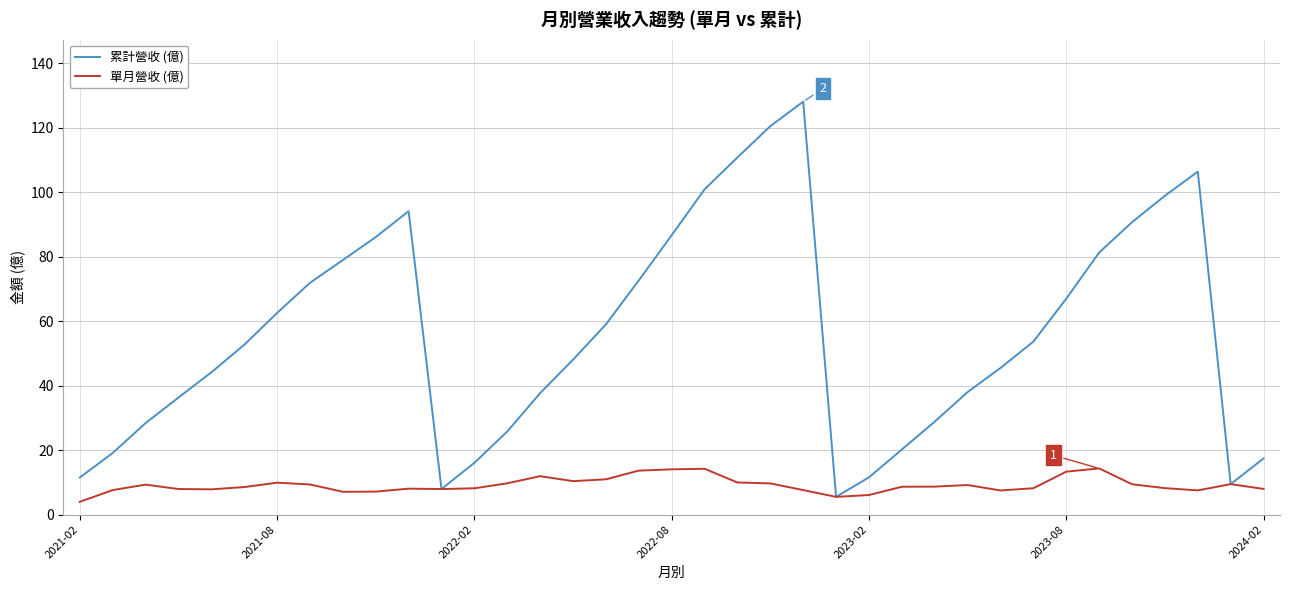

In 累計營收 (億), how many points are higher than both neighbors (excluding endpoints)?

3